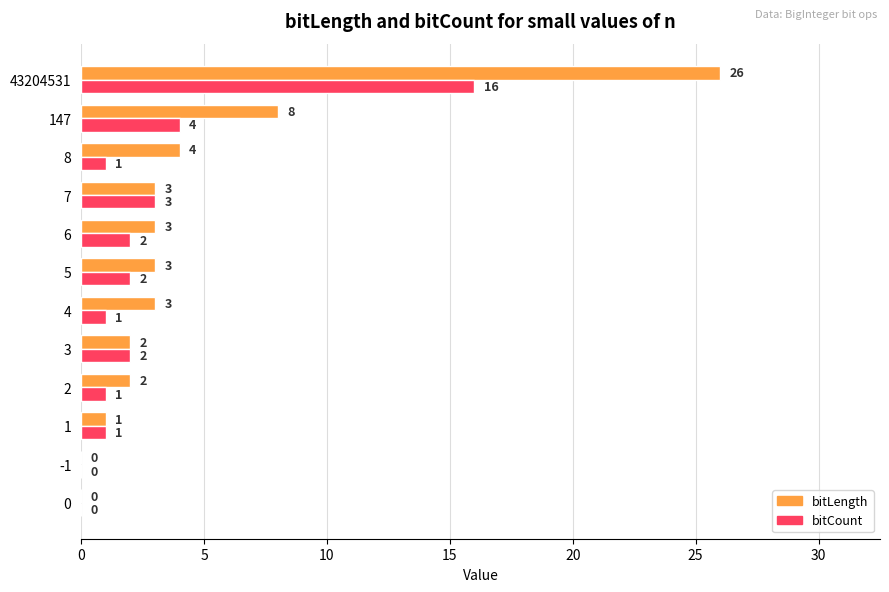

Between 3 and 147, which series saw the biggest shift?

bitLength